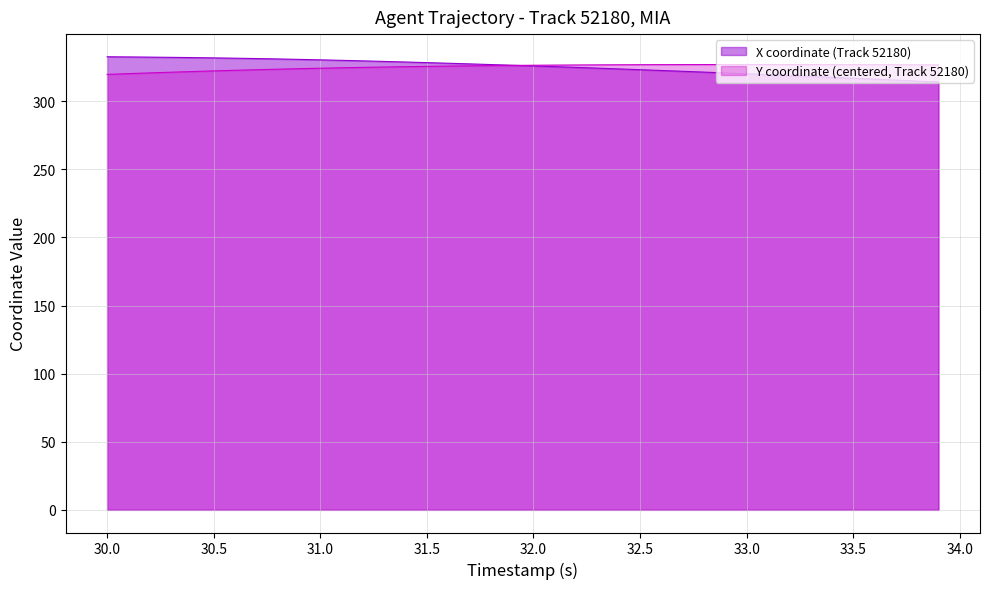

How many values in the X series are below 326?

20